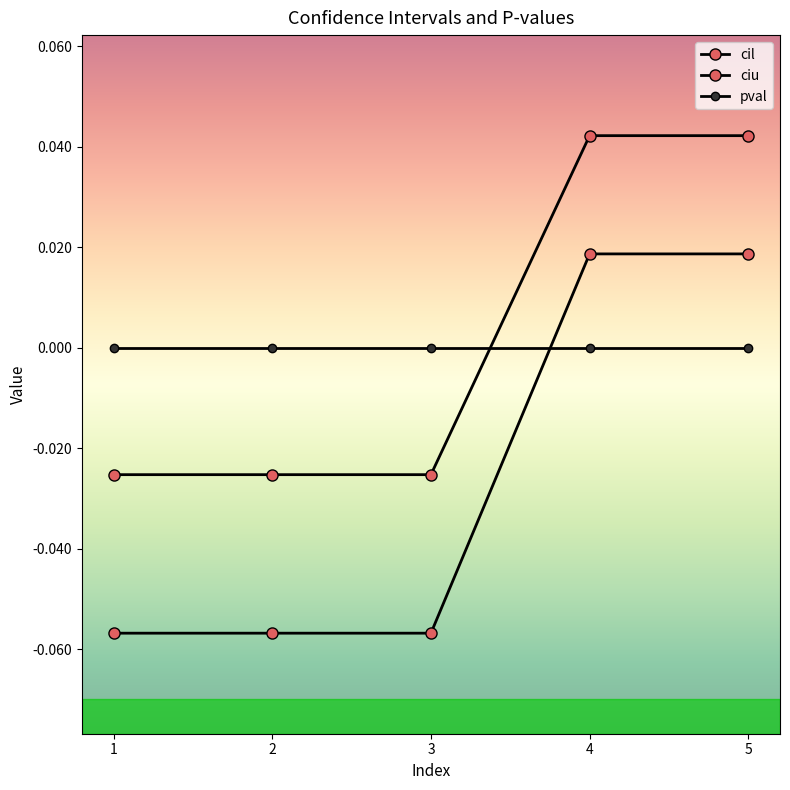

Reading left to right, transcribe all the data shown in this chart.

cil: -0.1	-0.1	-0.1	0.0	0.0
ciu: -0.0	-0.0	-0.0	0.0	0.0
pval: 0.0	0.0	0.0	0.0	0.0